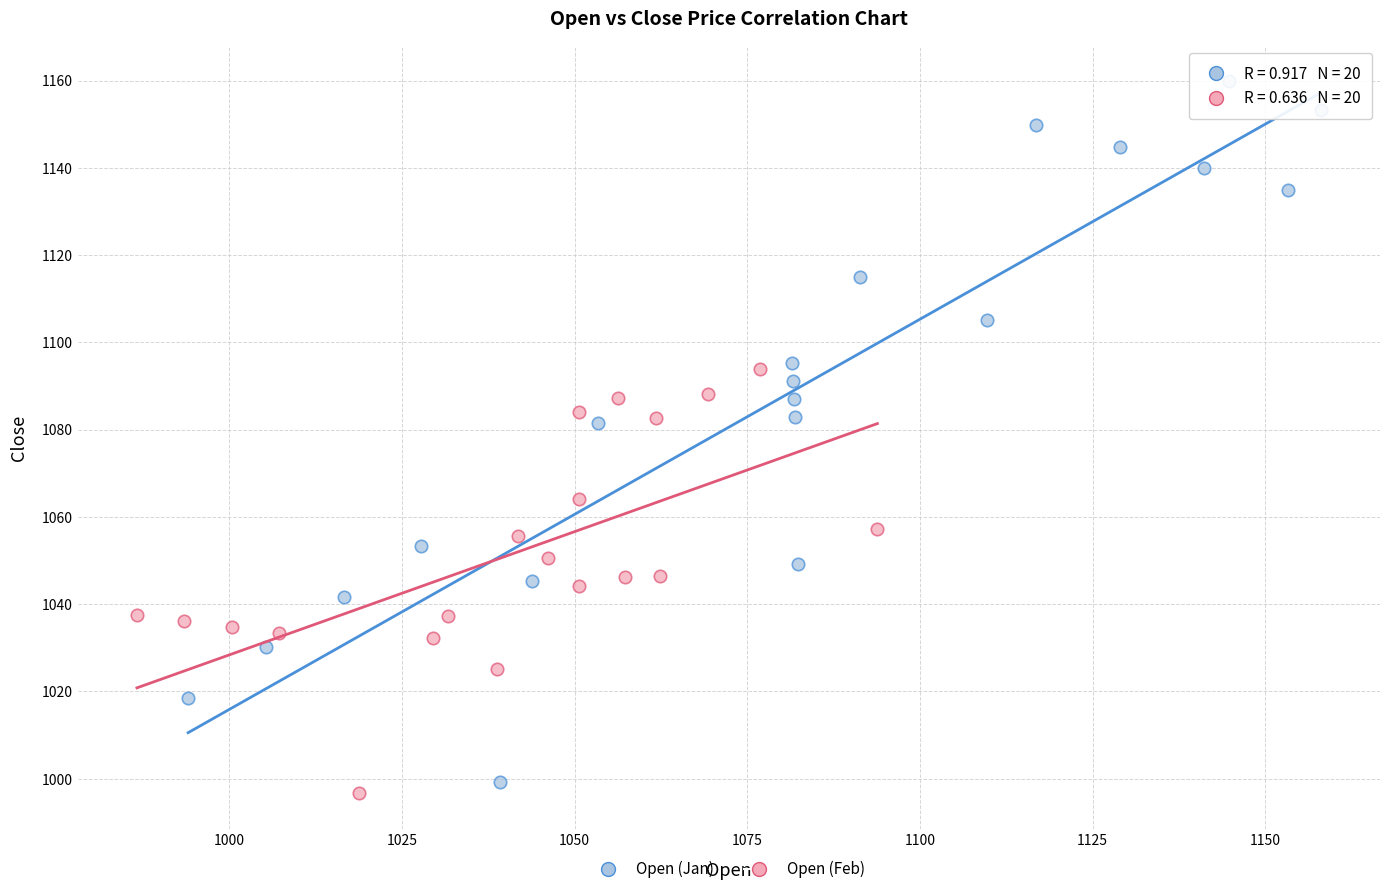

Which series contains the highest Y value?

Open (Jan)